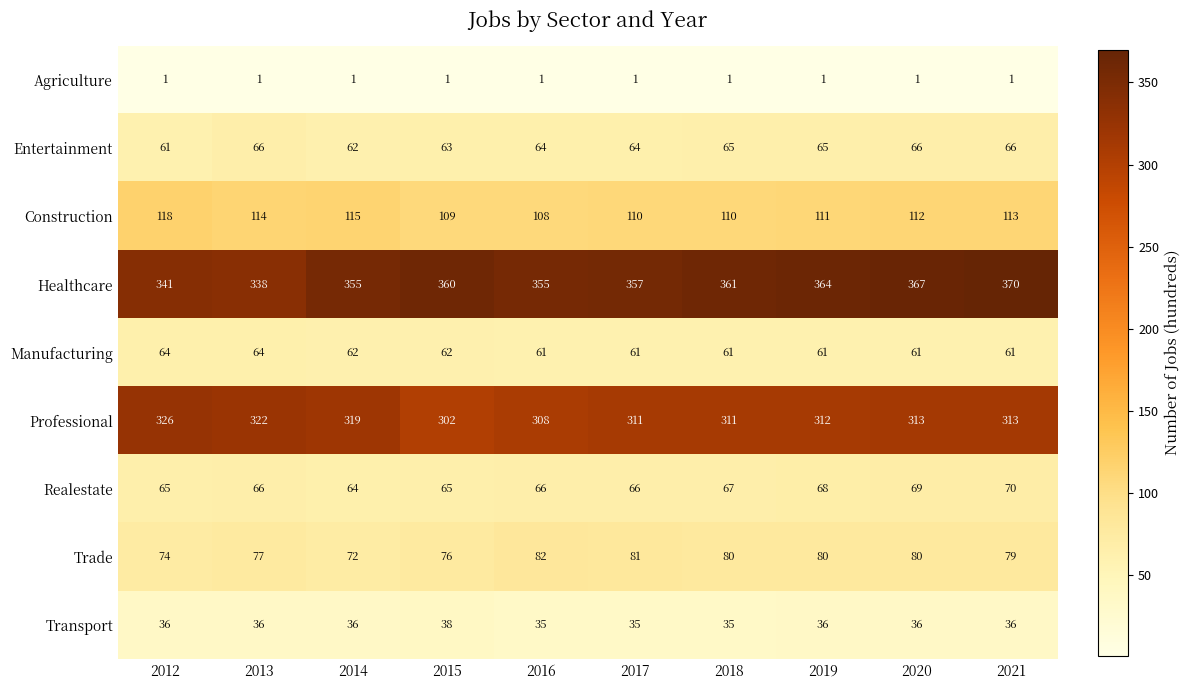

Between 2016 and 2021, which series saw the biggest shift?

Healthcare